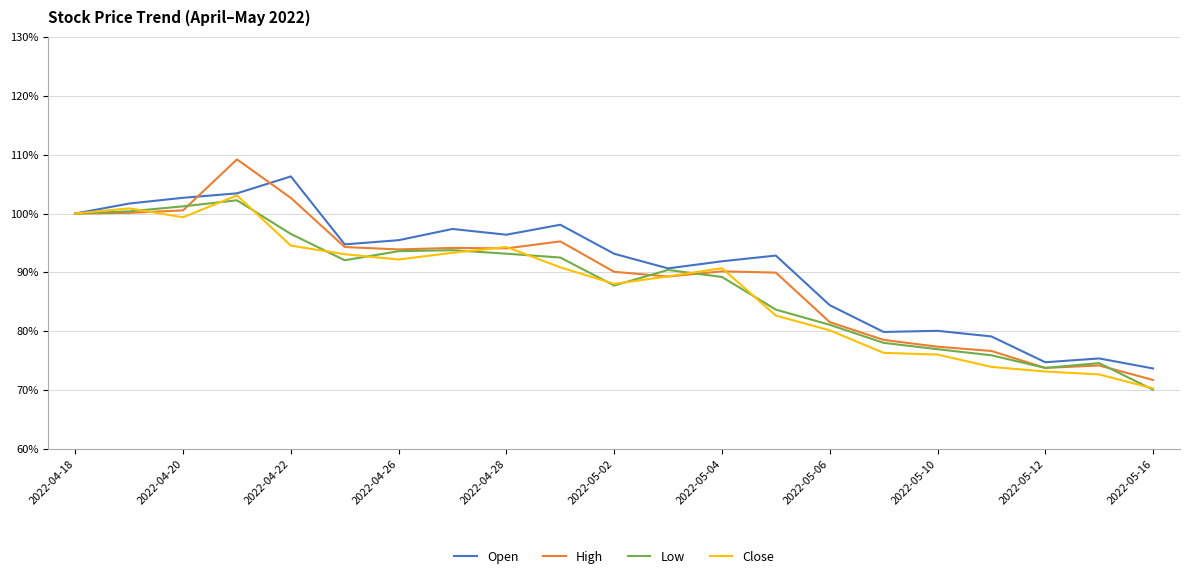

What is the minimum value for High?

71.7